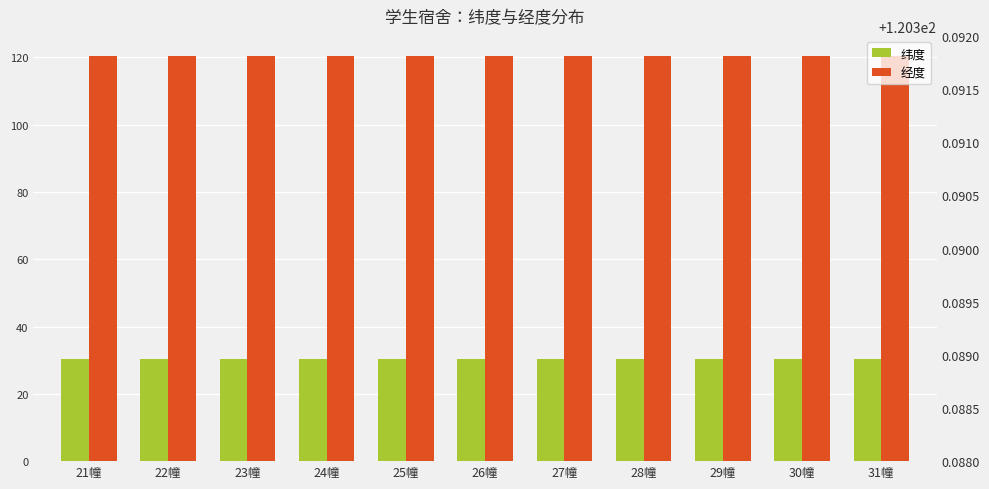

List the labels in order of 纬度 value, smallest first.

21幢, 24幢, 25幢, 30幢, 29幢, 22幢, 27幢, 31幢, 26幢, 28幢, 23幢